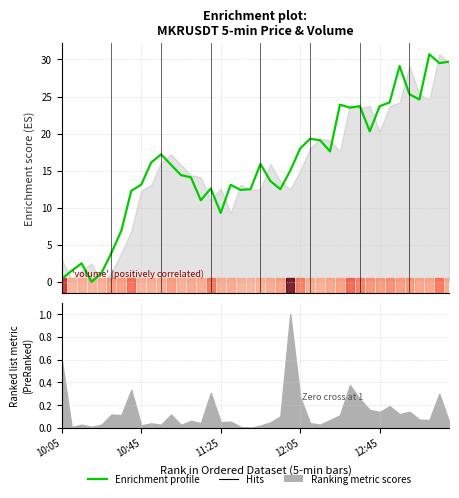

Is it true that the value at 12 is 3.5?

False